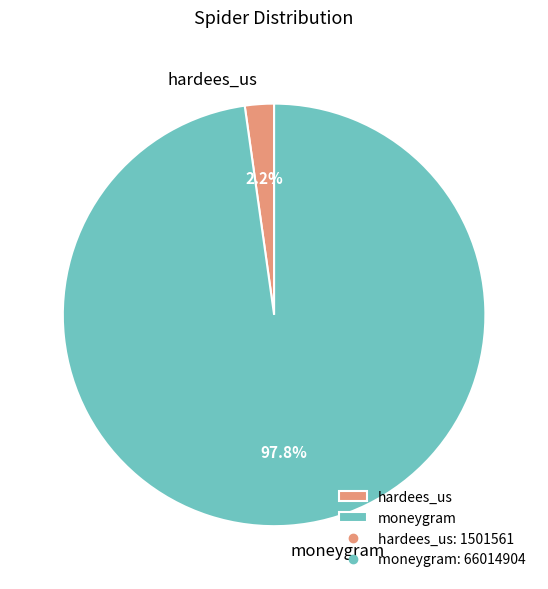

To the nearest percent, what portion does moneygram represent?

98%